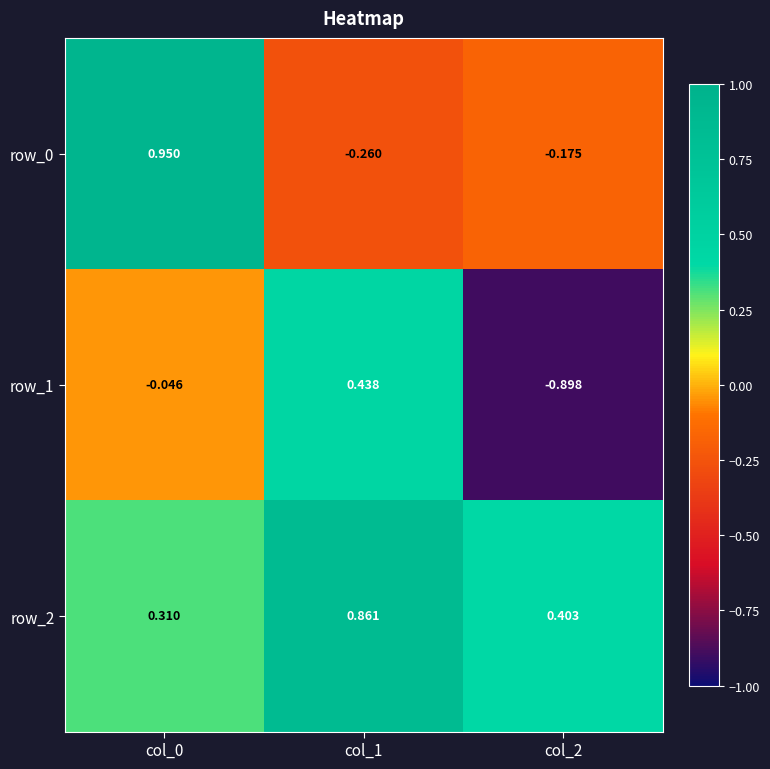

What is the average value of the row_2 series?

0.5